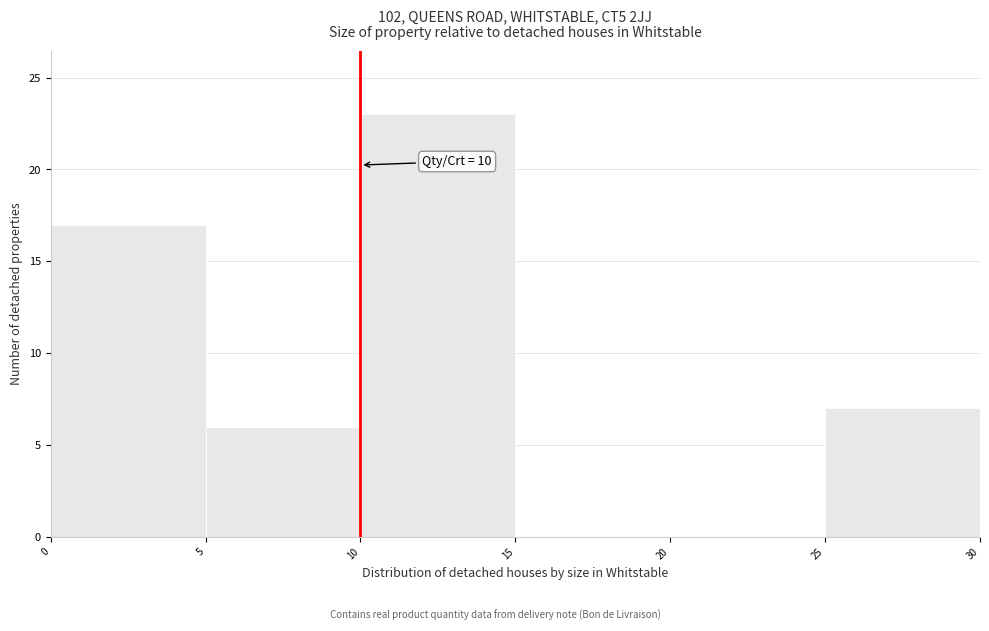

Over which range of the x-axis is the bar tallest?

10 to 15